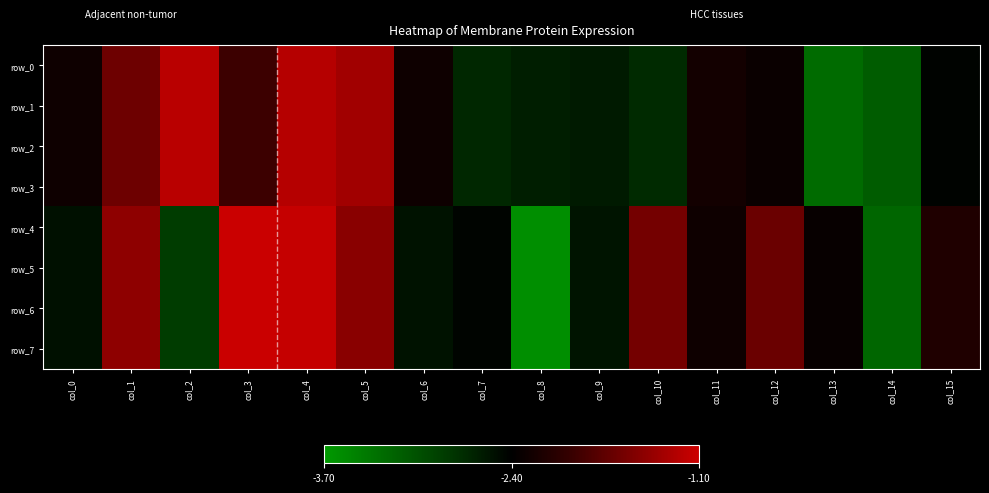

True or false: row_2 has a value of -1.4 at col_13.

False